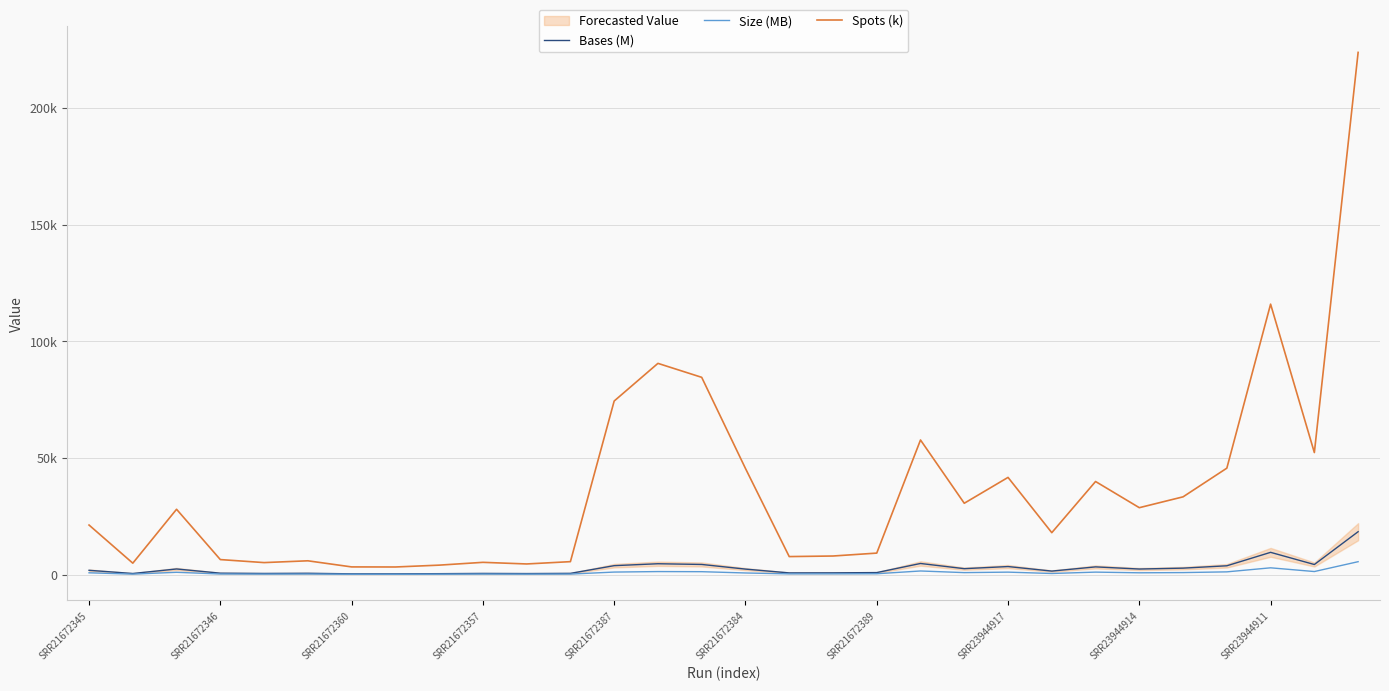

The Bases (M) series shows 1938.4 at 22. True or false?

False